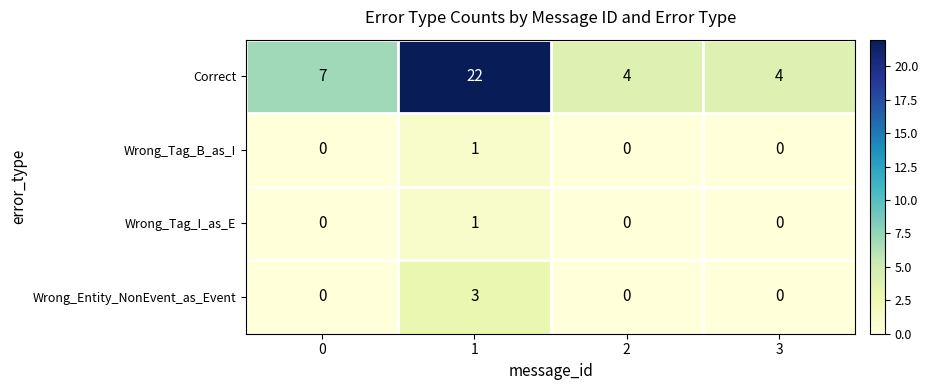

What is the maximum value shown in the chart?

22